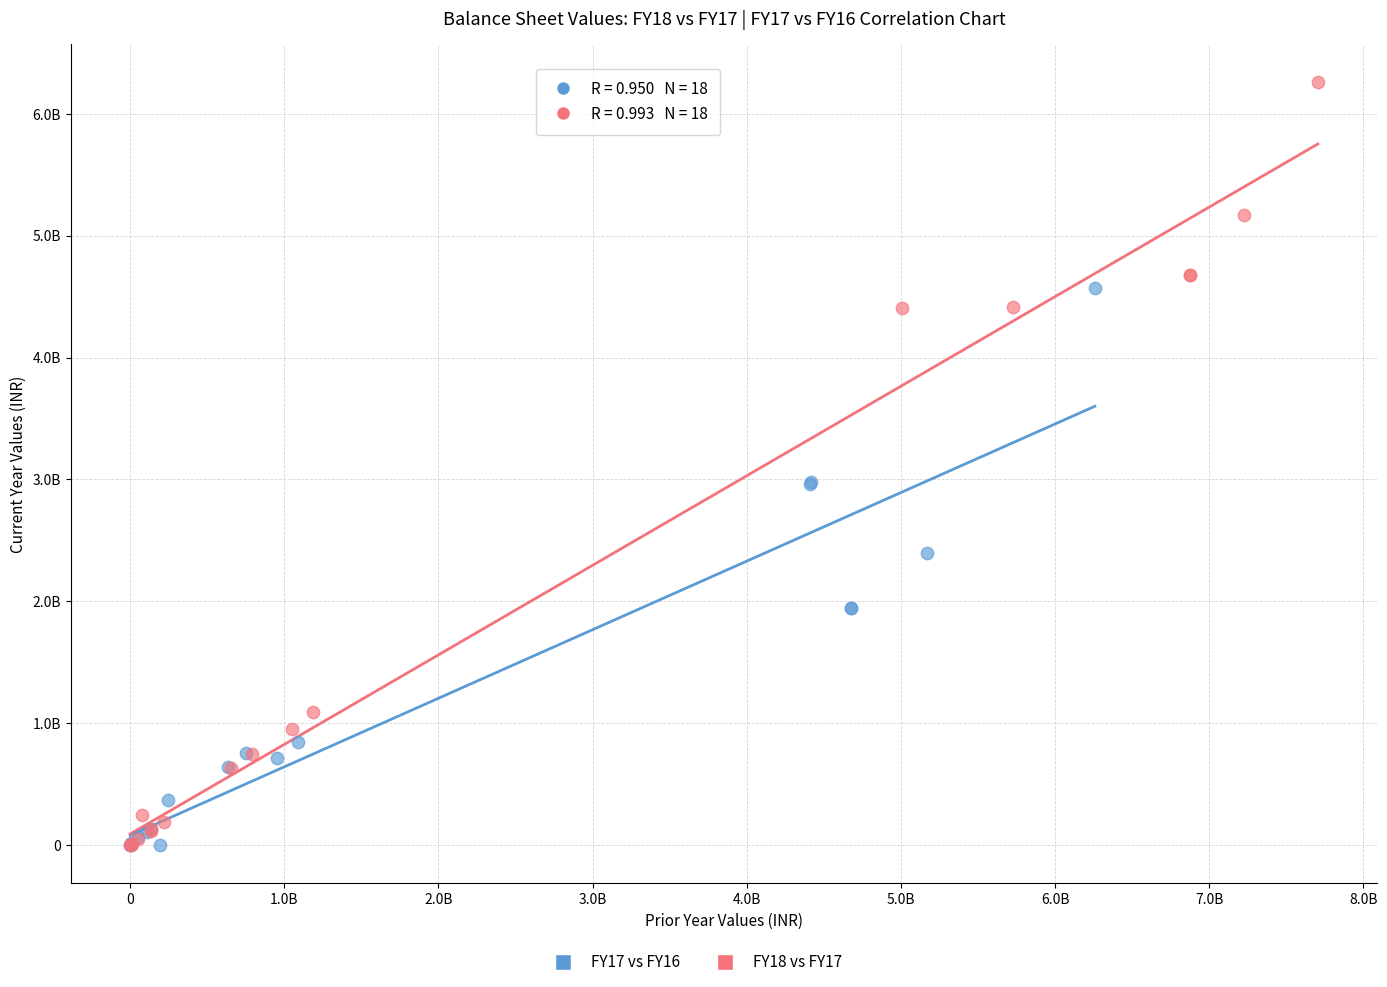

Which series has the widest spread of Y values?

FY18 vs FY17